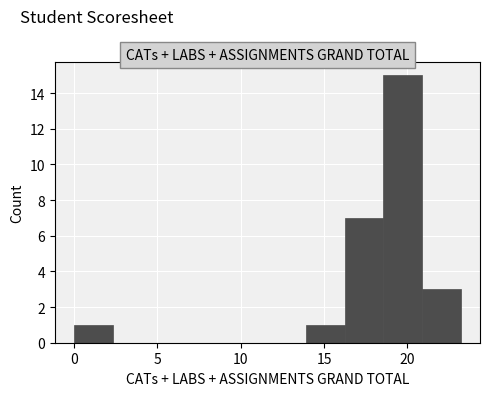

What is the height of the bar covering 14.0 to 16.0 on the x-axis? Neither the bar edges nor the heights are printed on the chart, so give them approximately, as read against the axes.

1